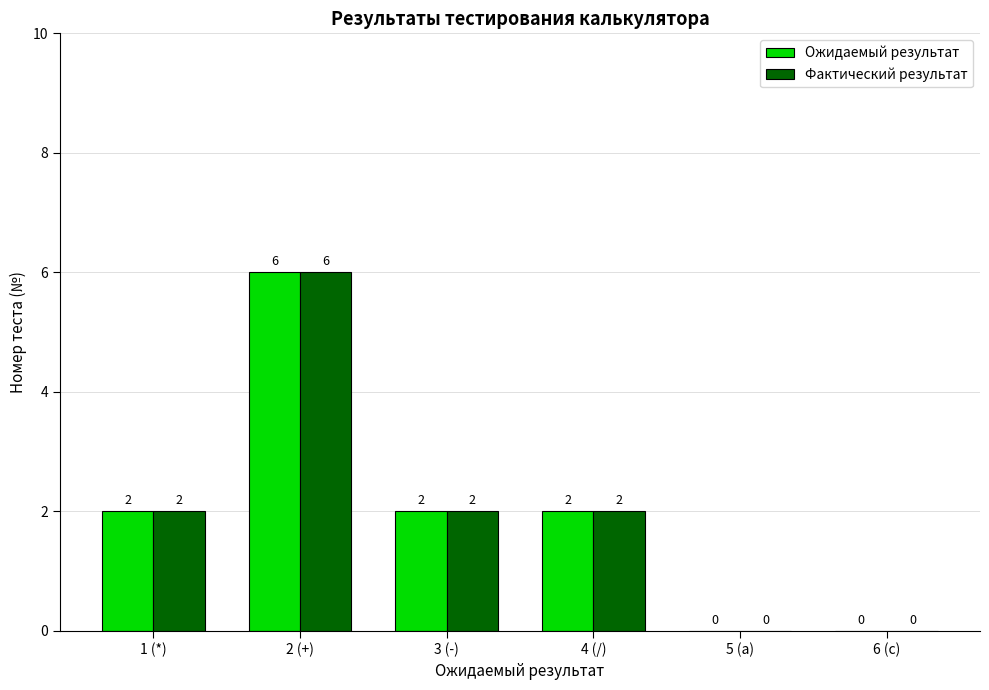

Which category has the highest value in the Ожидаемый результат series?

2 (+)